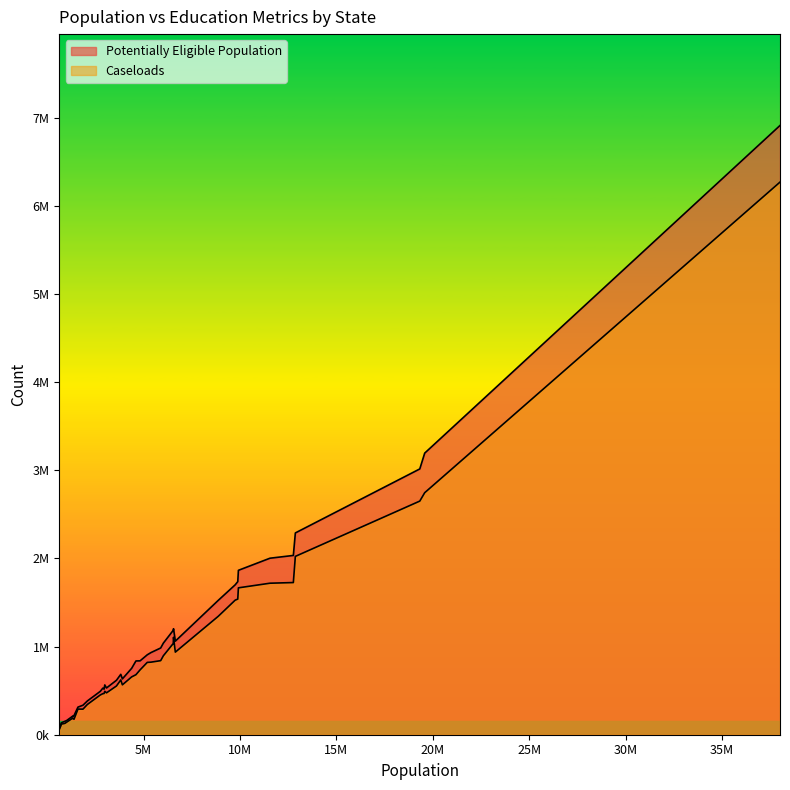

Reading right to left, list all the values displayed in this chart.

Potentially Eligible Population: 2034541	633825	685261	2003141	109668	1701208	3195875	383281	1524200	210501	492463	334894	160430	1039689	565005	932004	1737159	1062032	984305	204594	837196	753410	528552	530364	1185198	2289921	313317	217065	1865674	3016292	76138	152298	617840	906986	6913747	517272	1202921	135178	838384
Caseloads: 1726839	566052	621829	1719464	97186	1527140	2746526	343190	1343338	187680	451144	290061	141929	896028	492427	823454	1538893	937534	840532	186282	681090	656224	465796	475161	1035444	2023875	291062	175213	1666920	2651249	61369	128618	552977	820876	6271263	467605	1105666	120108	735932